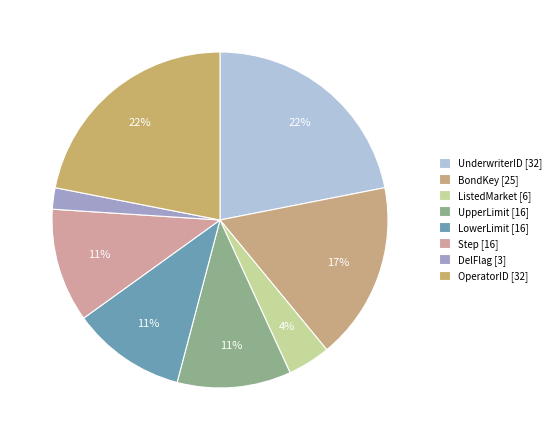

Is the sum of ListedMarket and UpperLimit greater than half?

No